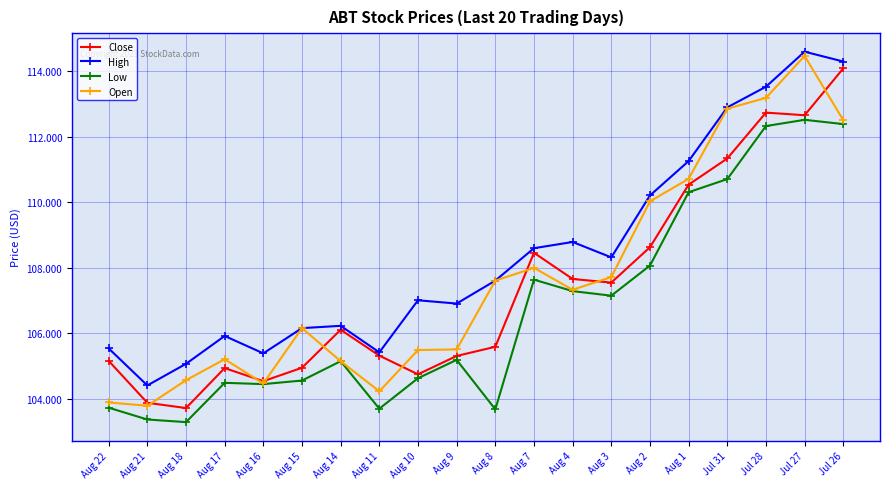

Which category has the highest value in the High series?

Jul 27